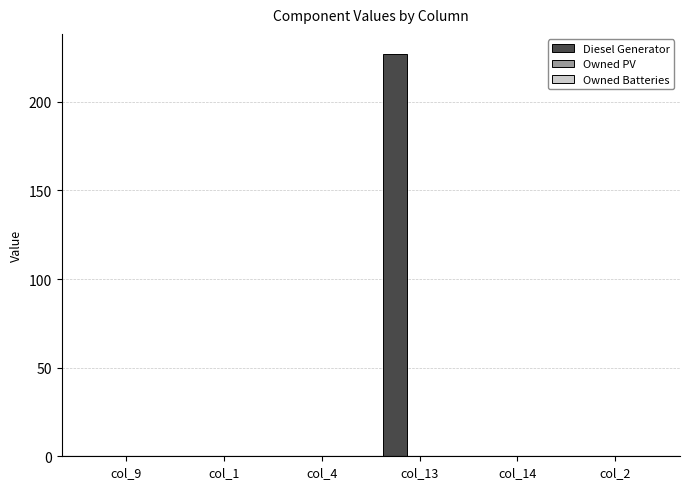

Reading left to right, extract all data points from this chart.

col_9=0	col_1=0	col_4=0	col_13=227	col_14=0	col_2=0